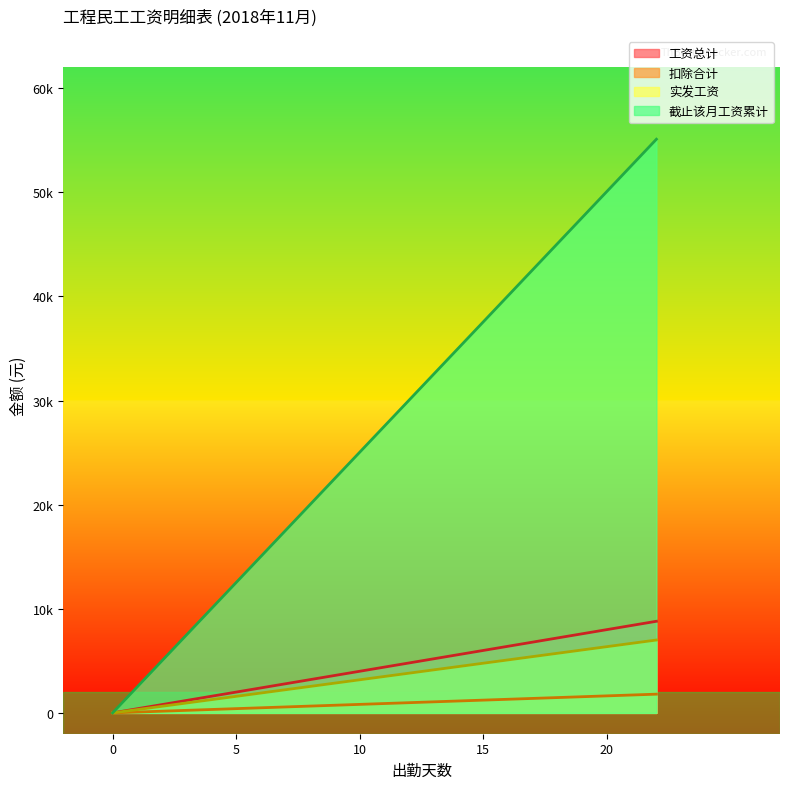

How many values in 工资总计 are above zero?

1